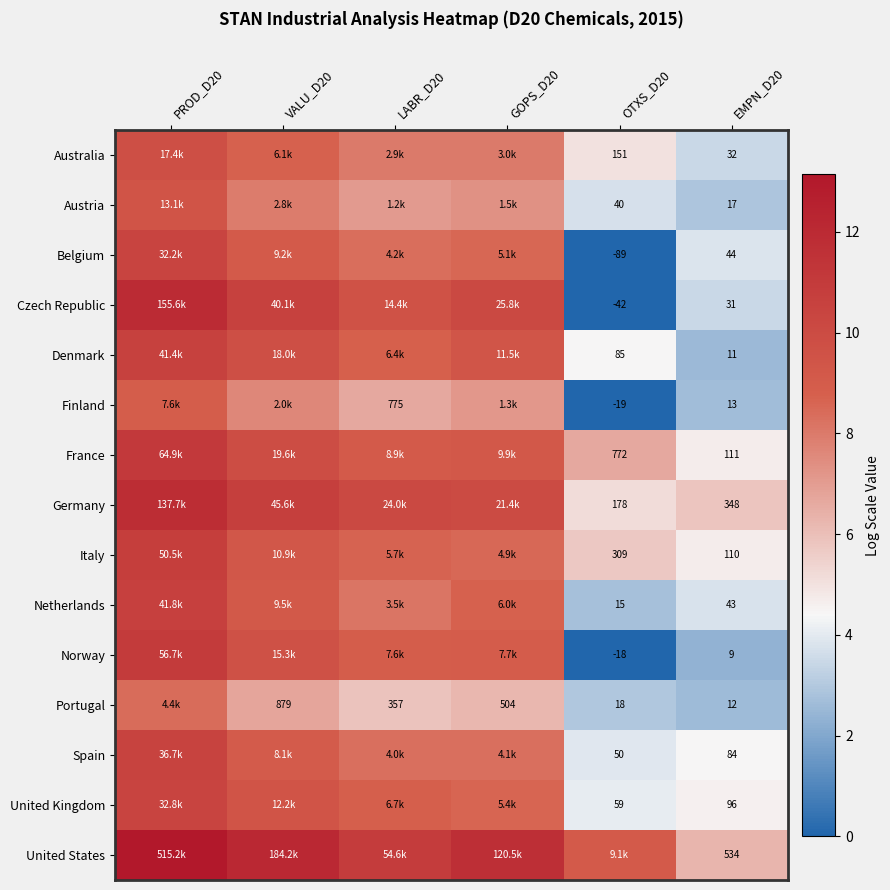

Where does the Italy series first go above 8?

PROD_D20